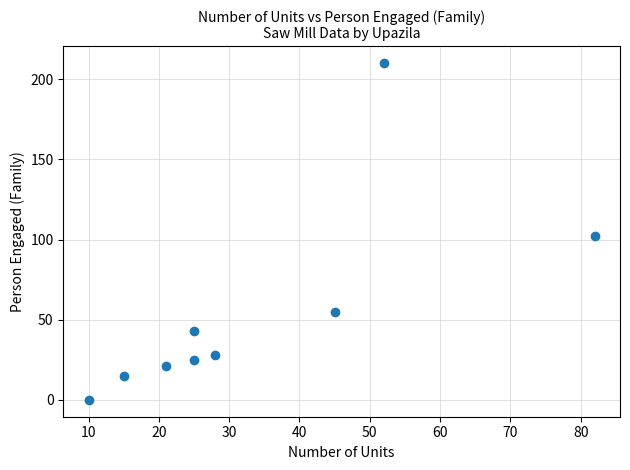

What is the range of Y values (max minus min)?

210